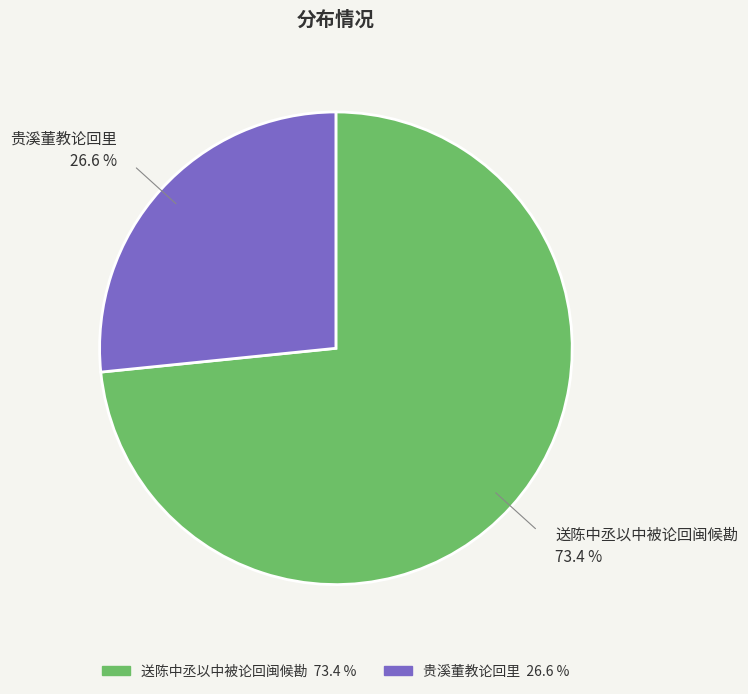

Count the number of slices in the pie.

2